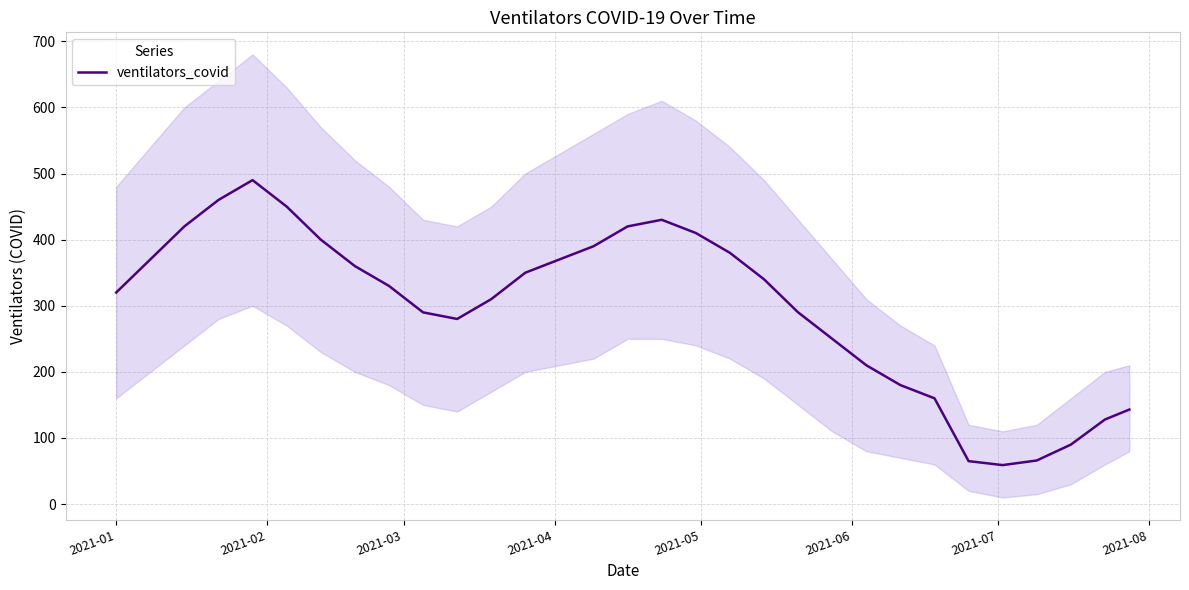

What is the maximum value for ventilators_covid?

490